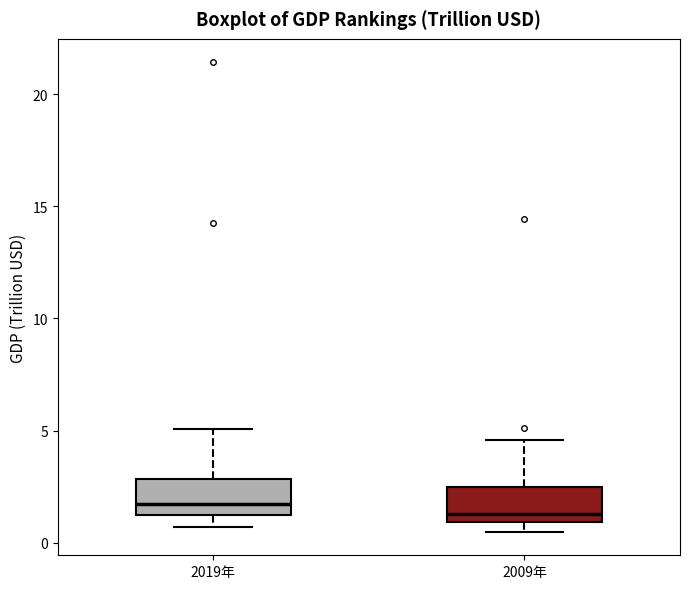

Where is the upper edge of the box for 2009年 on the y-axis? The values are not printed on the chart, so give them approximately, as read against the axis.

2.5